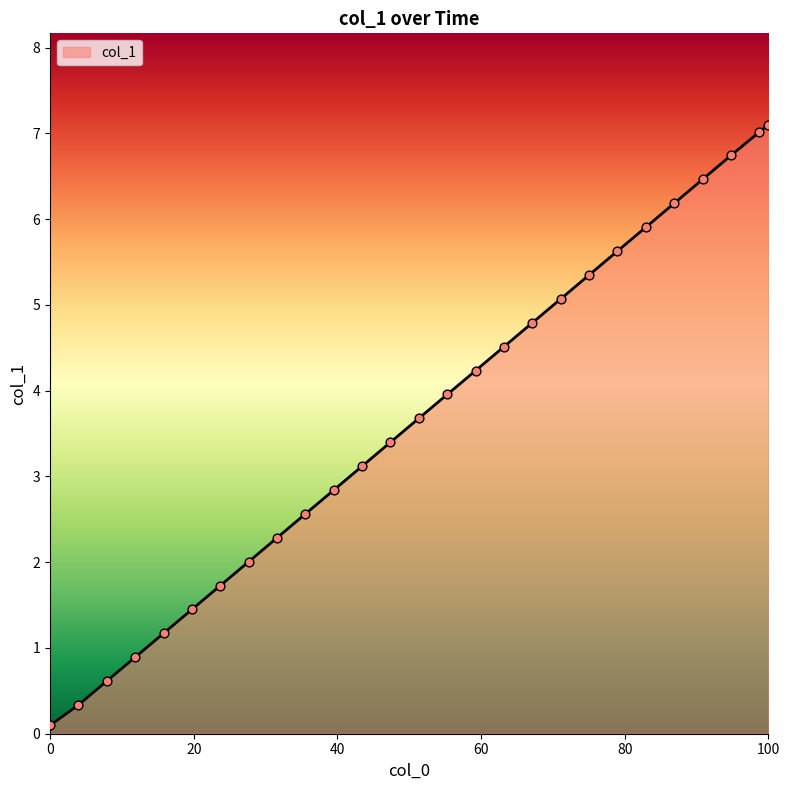

What is the difference between the maximum and minimum values?

7.0